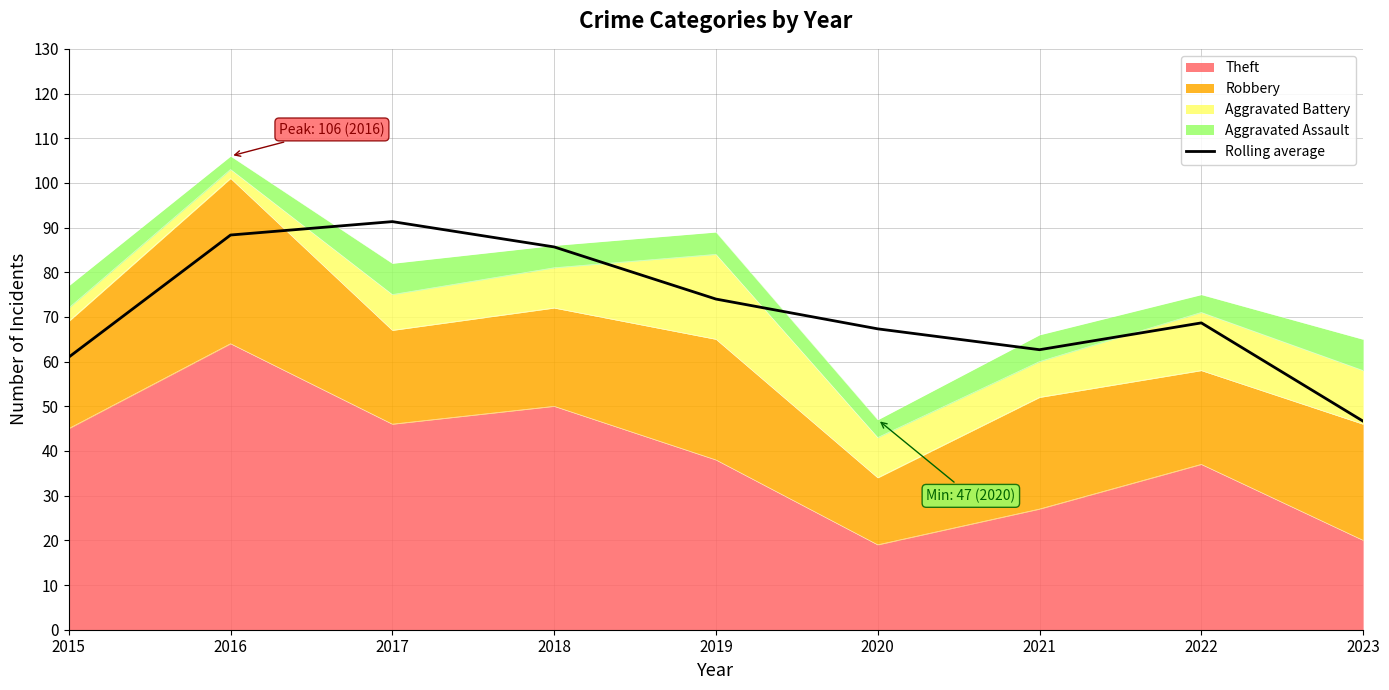

Reading left to right, extract all data points from this chart.

2015=61.0	2016=88.3	2017=91.3	2018=85.7	2019=74.0	2020=67.3	2021=62.7	2022=68.7	2023=46.7